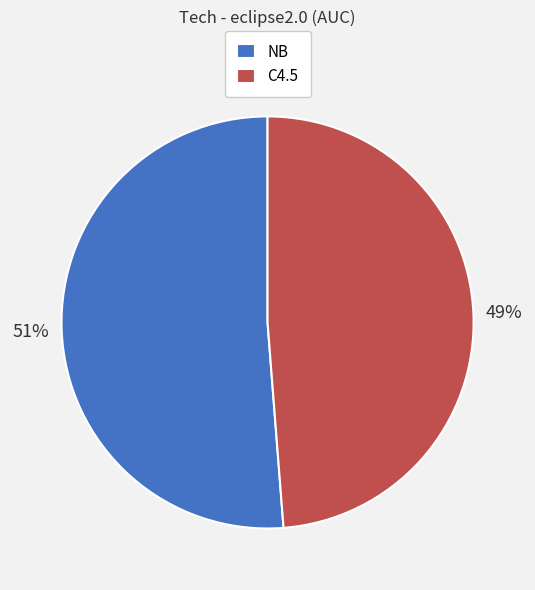

Is the sum of NB and C4.5 greater than half?

Yes